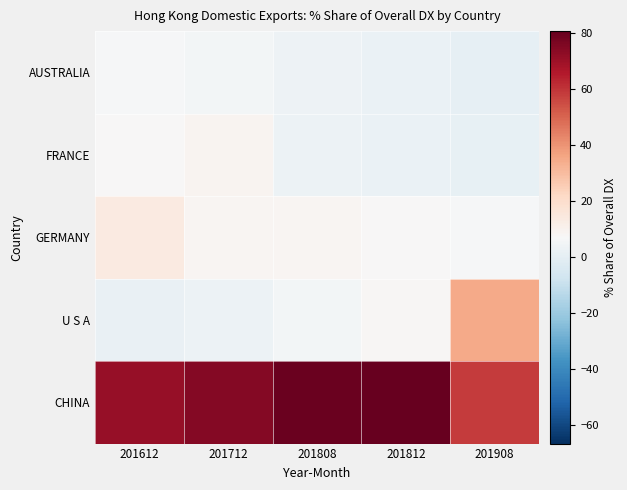

Rank the series at 201812 from lowest to highest value.

AUSTRALIA, FRANCE, GERMANY, U S A, CHINA